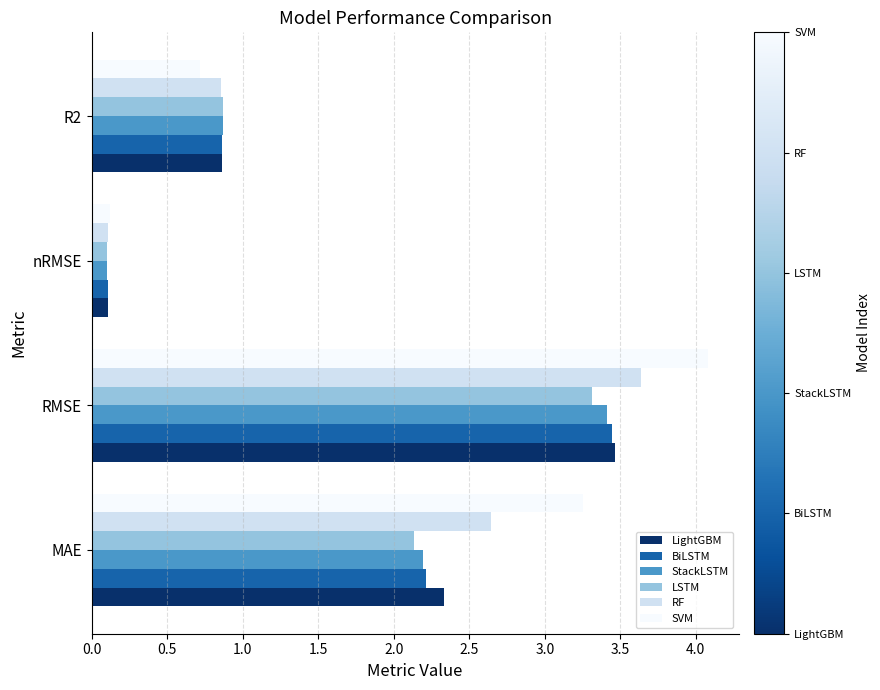

What is the difference between the second highest and minimum values in the RF series?

2.5